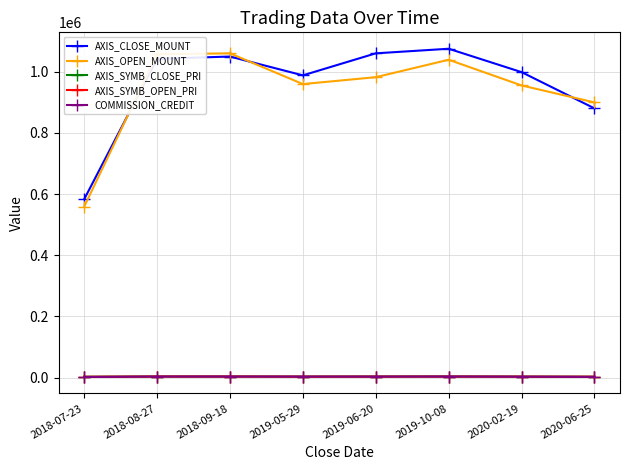

What is the difference between the second highest and minimum values in the AXIS_CLOSE_MOUNT series?

477300